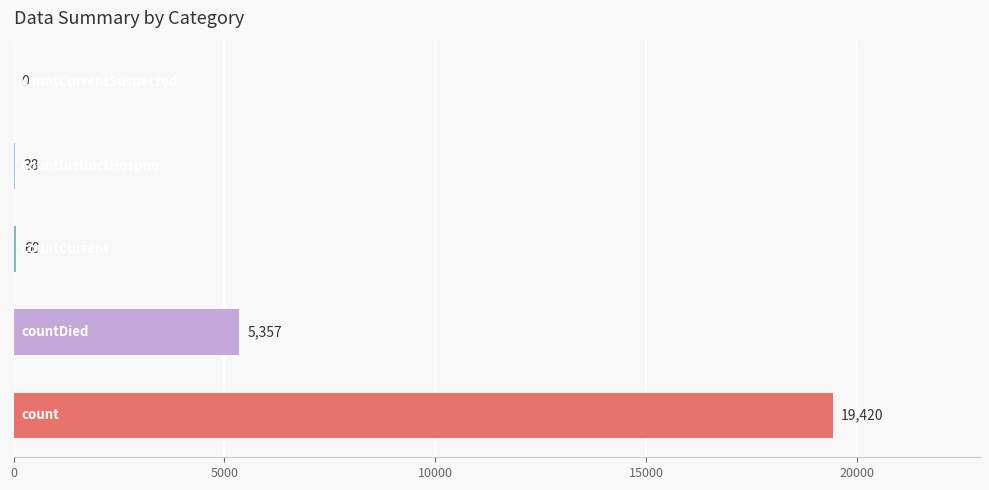

What is the sum of all values?

24875